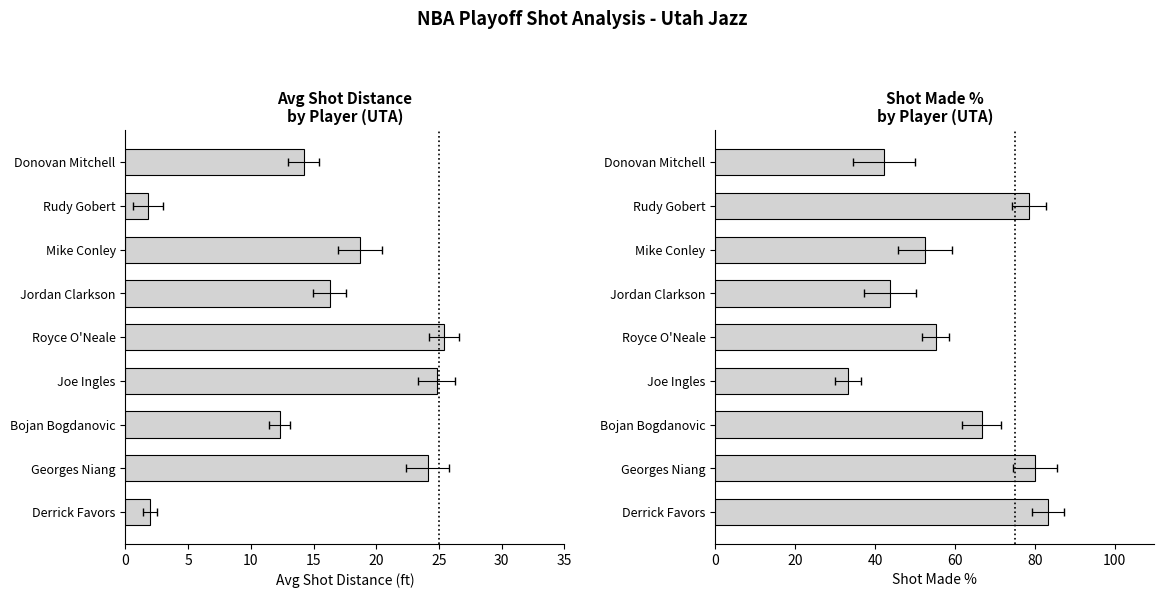

At 10, list the series in order from largest to smallest.

Shot Made %, Avg Shot Distance